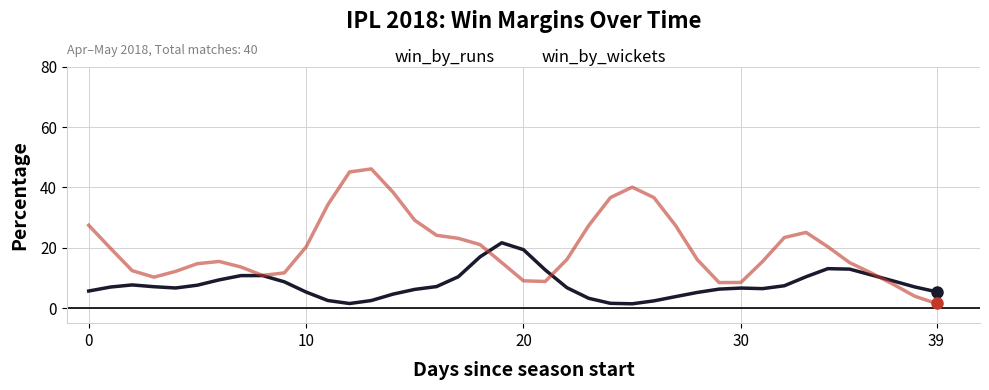

Rank the series by their average value, from lowest to highest.

win_by_runs, win_by_wickets